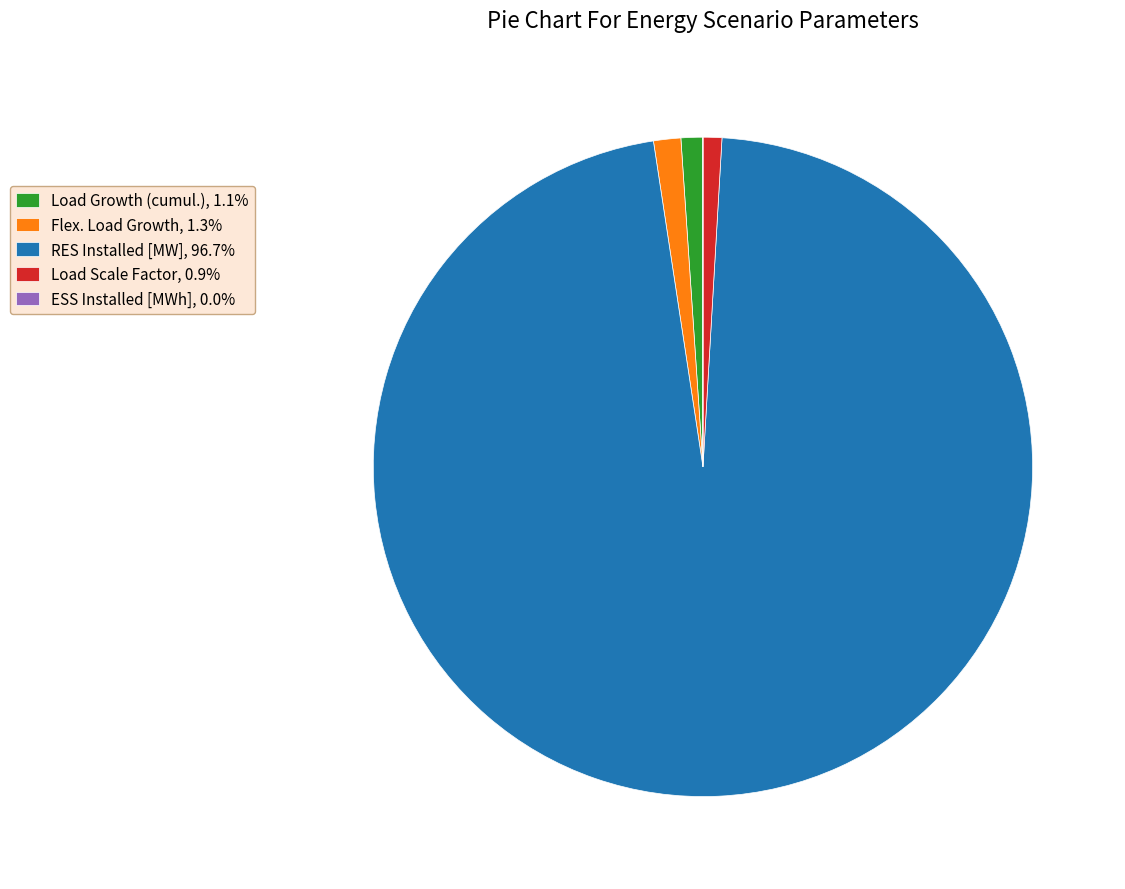

Combined, do Flex. Load Growth, 1.3% and Load Scale Factor, 0.9% account for over 50%?

No